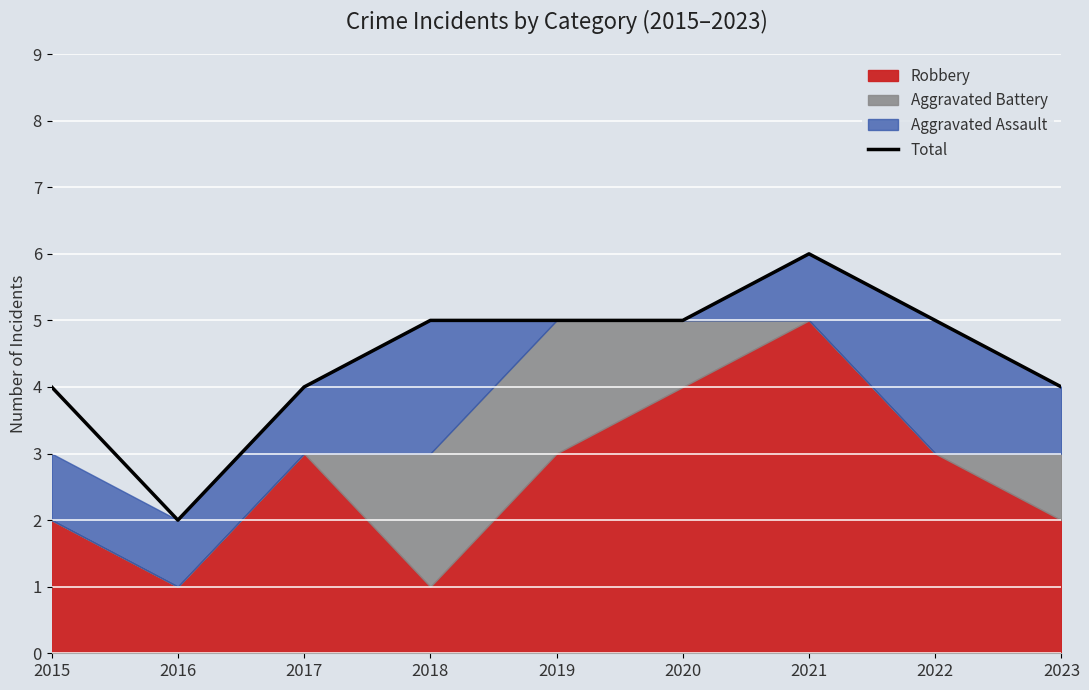

At which label does the data first exceed 5?

2021